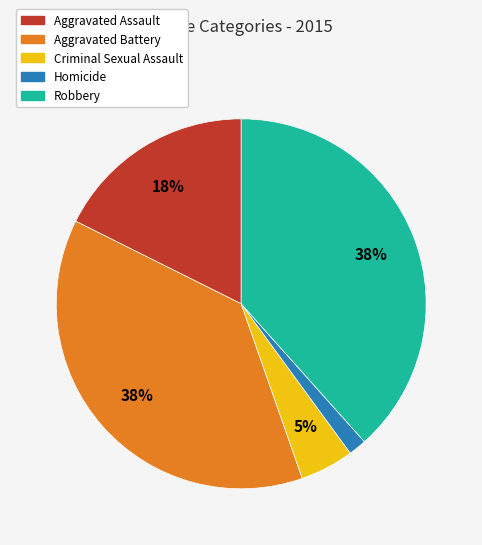

Approximately how many times larger is the value at Homicide compared to Aggravated Assault?

0.1